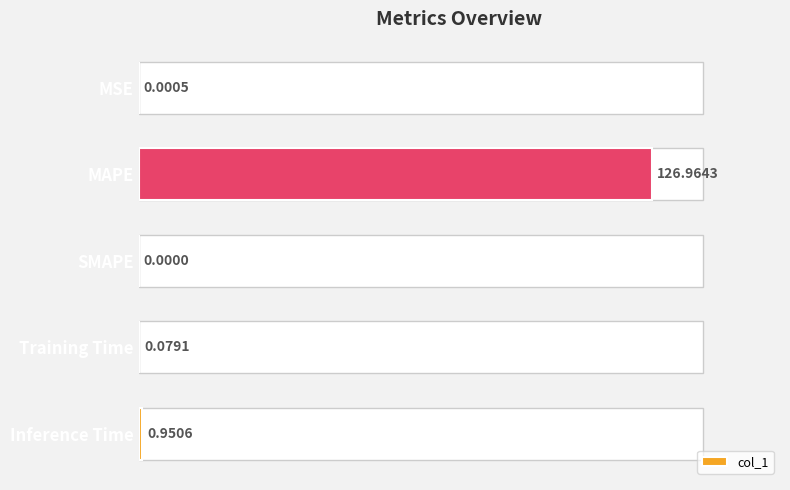

What is the maximum value shown in the chart?

127.0